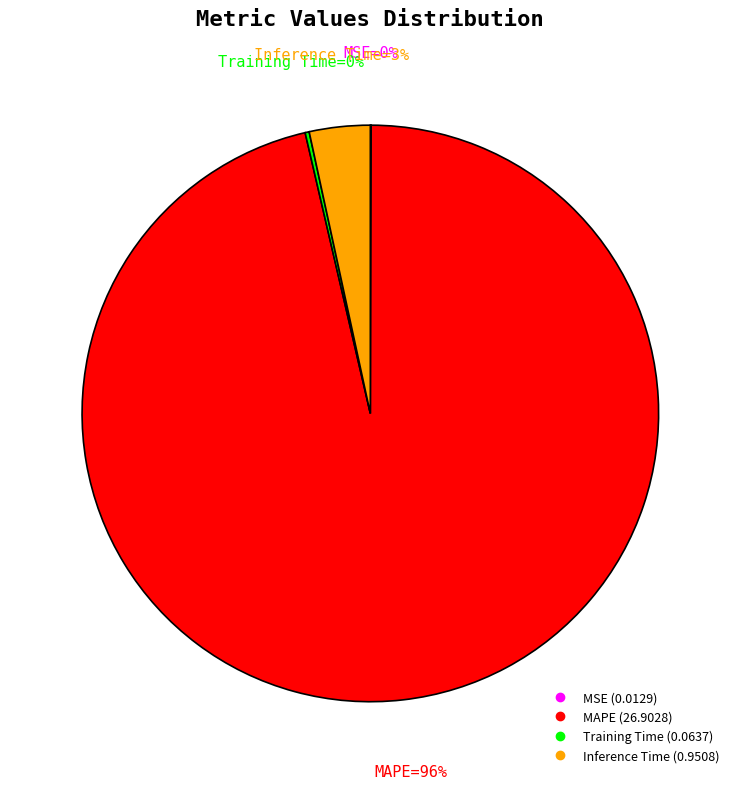

True or false: Inference Time accounts for 16% of the total.

False